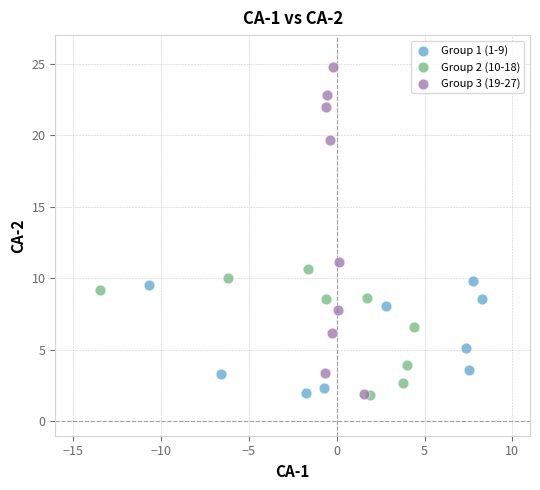

What are all the series names shown in the legend?

Group 1 (1-9), Group 2 (10-18), Group 3 (19-27)